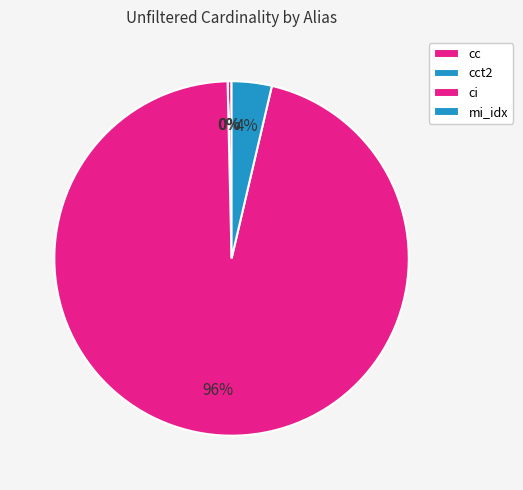

What is the change in value from cc to cct2?

-135082